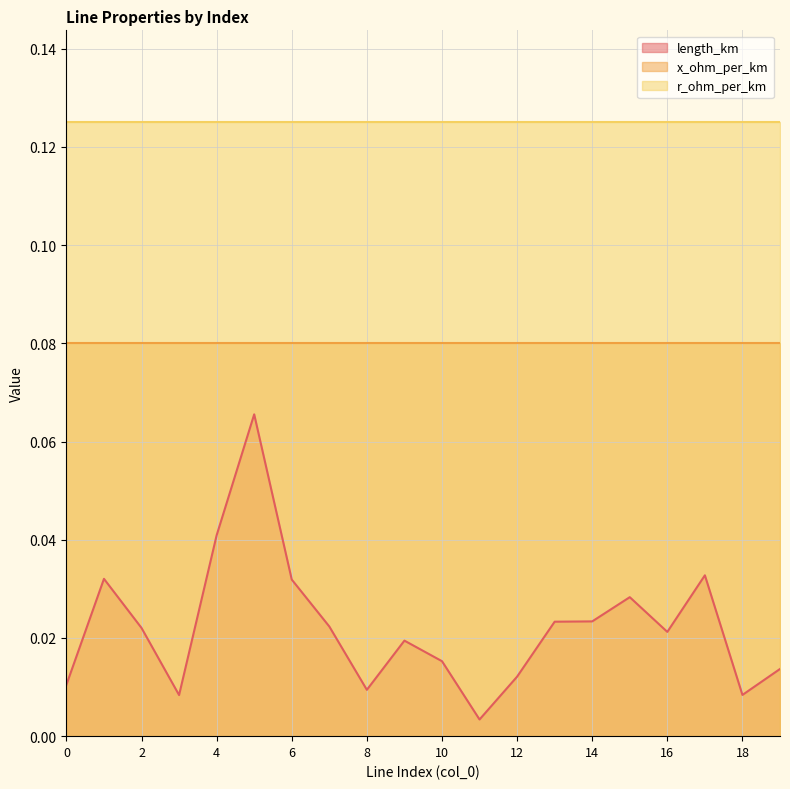

Does the chart display data point markers on the line(s)?

No